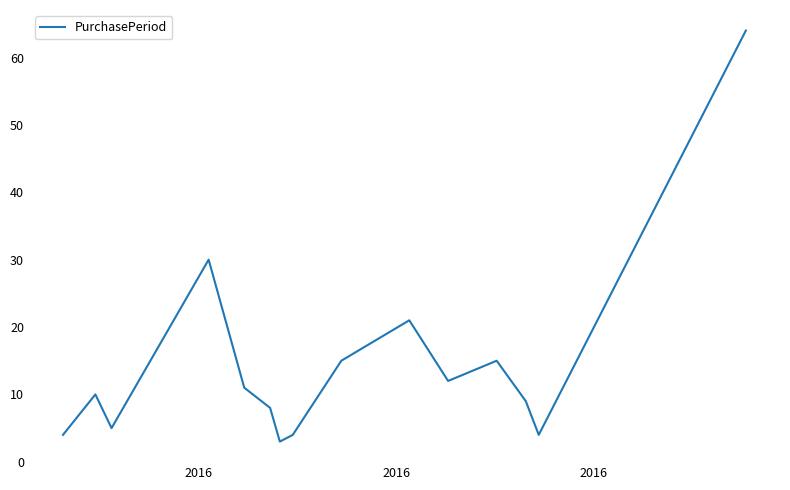

True or false: the data has more than 0 interior local peaks.

True